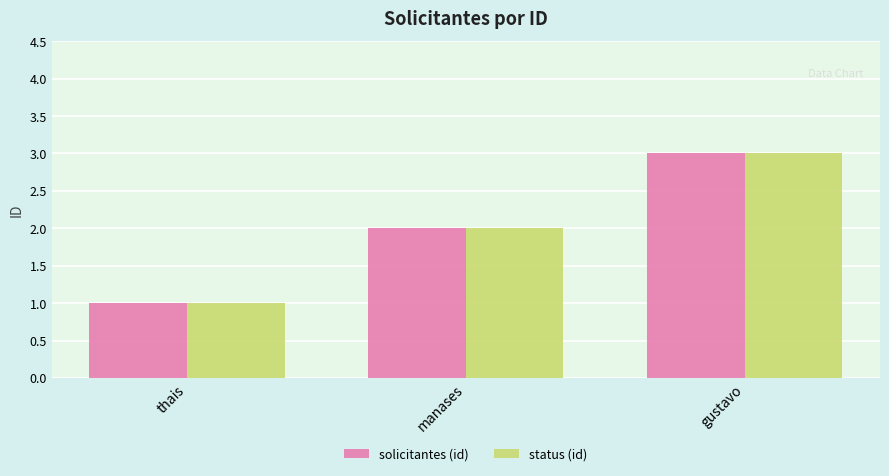

Read the status (id) value at gustavo.

3